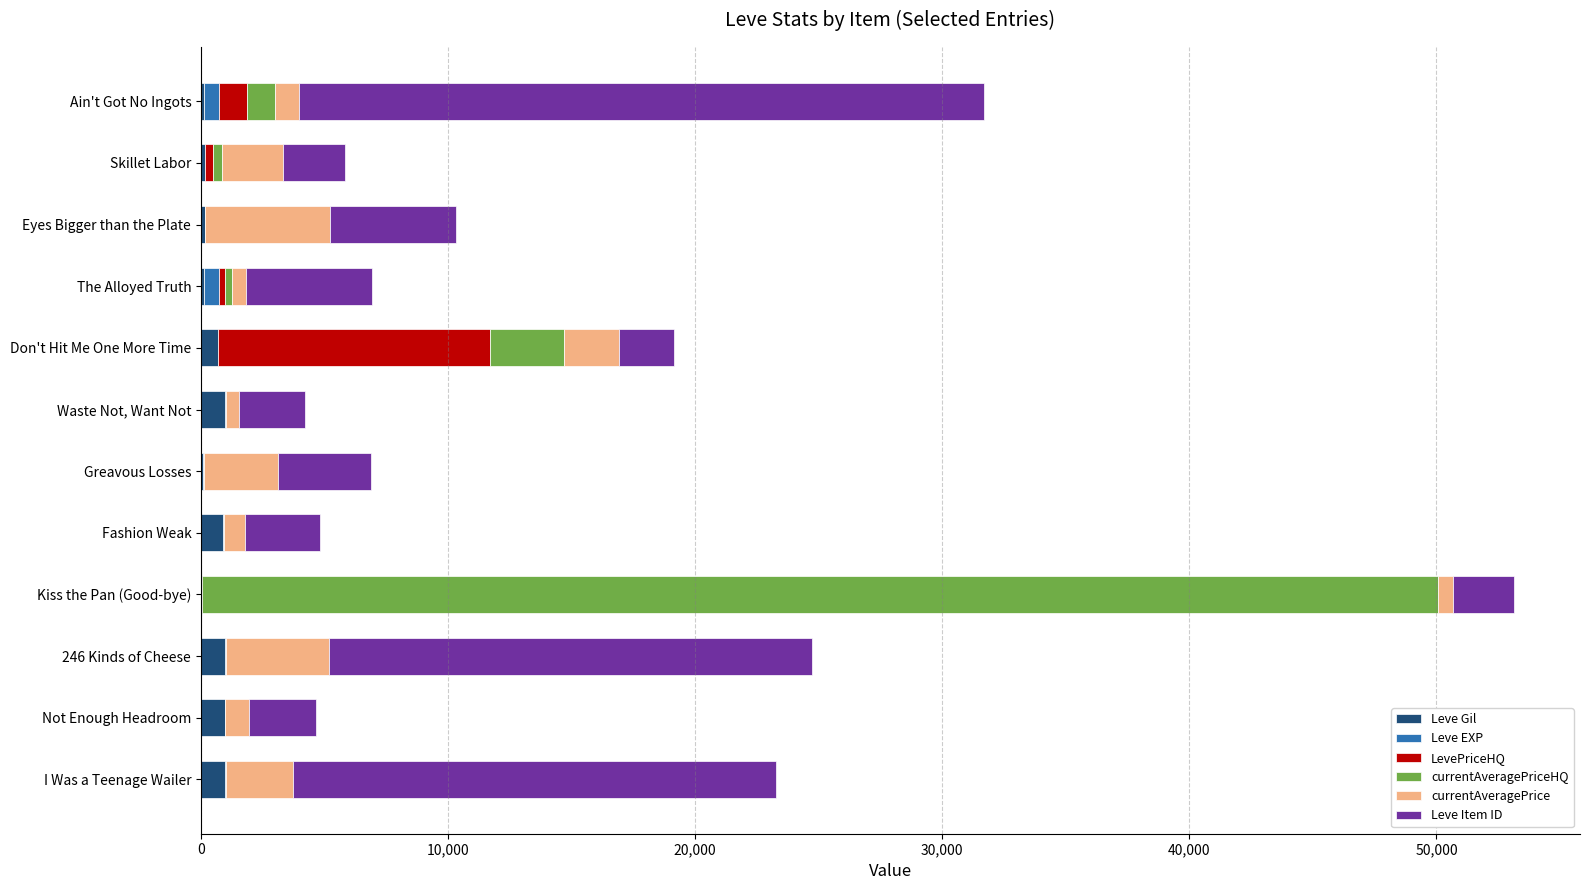

At which category is the sum across all series the highest?

Kiss the Pan (Good-bye)